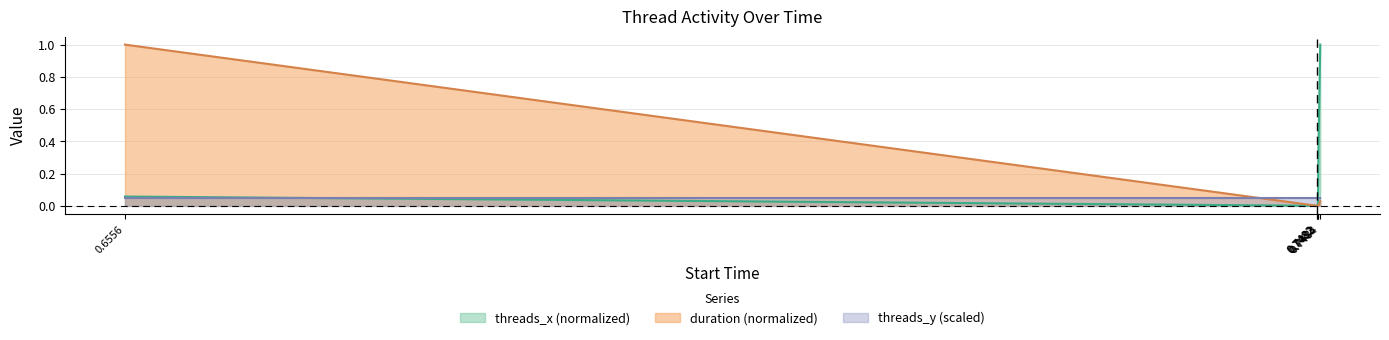

True or false: duration and threads_x intersect in this chart.

True